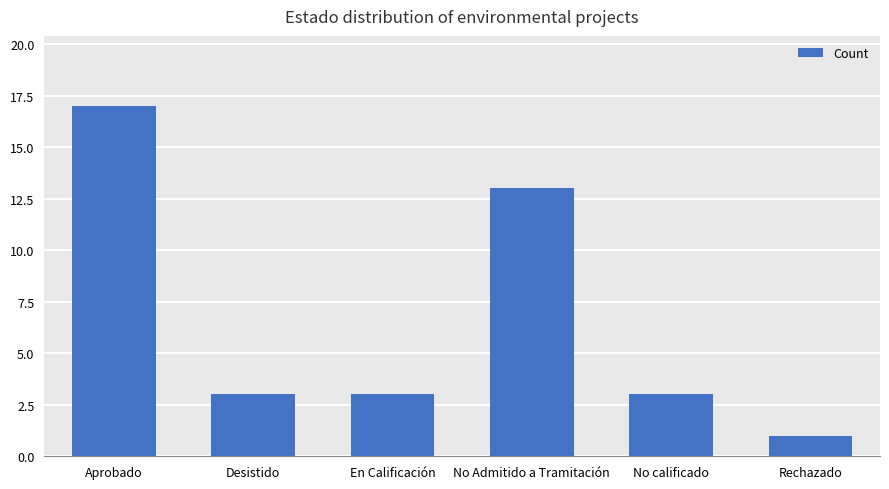

At which label does the data first exceed 3?

Aprobado